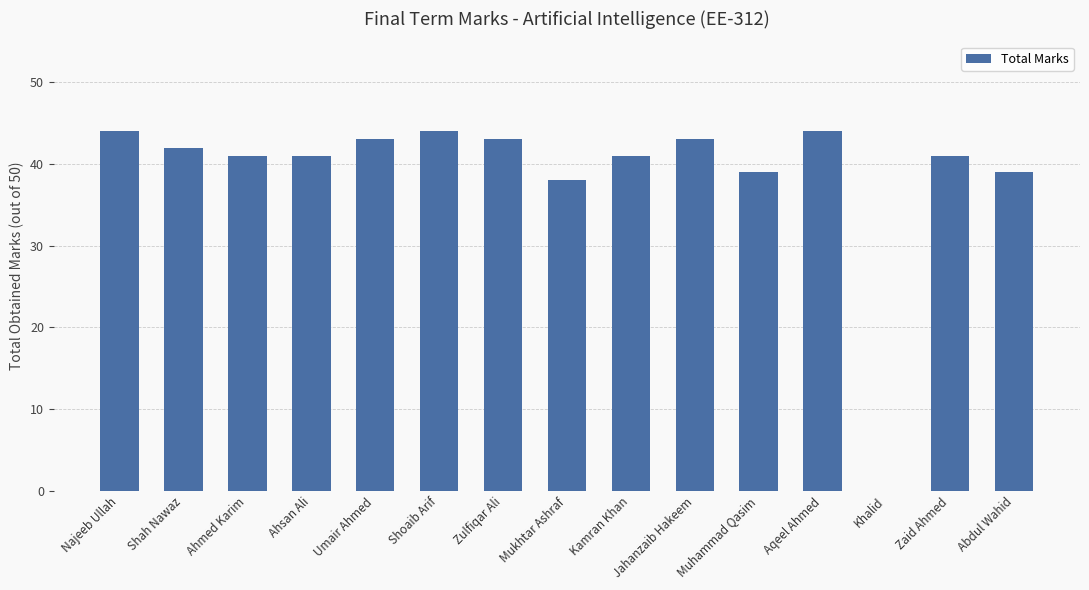

At which label is the value closest to 22?

Mukhtar Ashraf